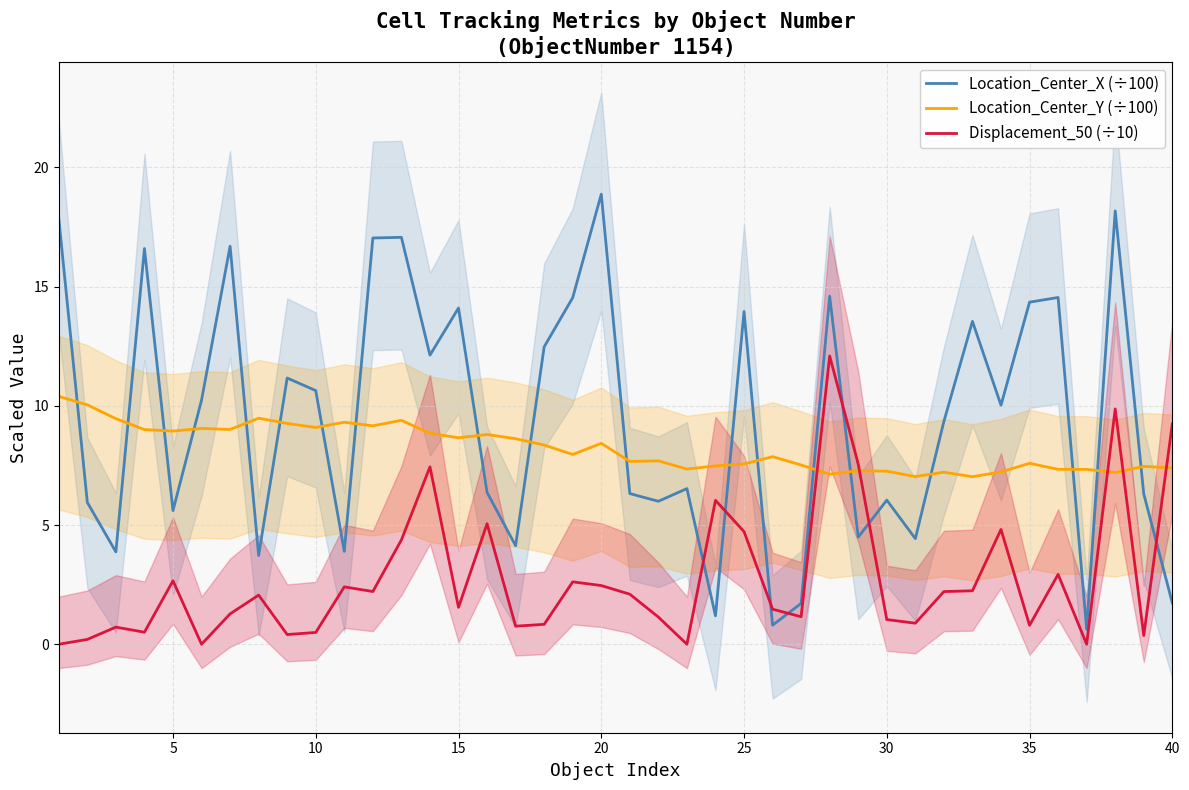

The Location_Center_X (÷100) series shows 5.6 at 5. True or false?

True